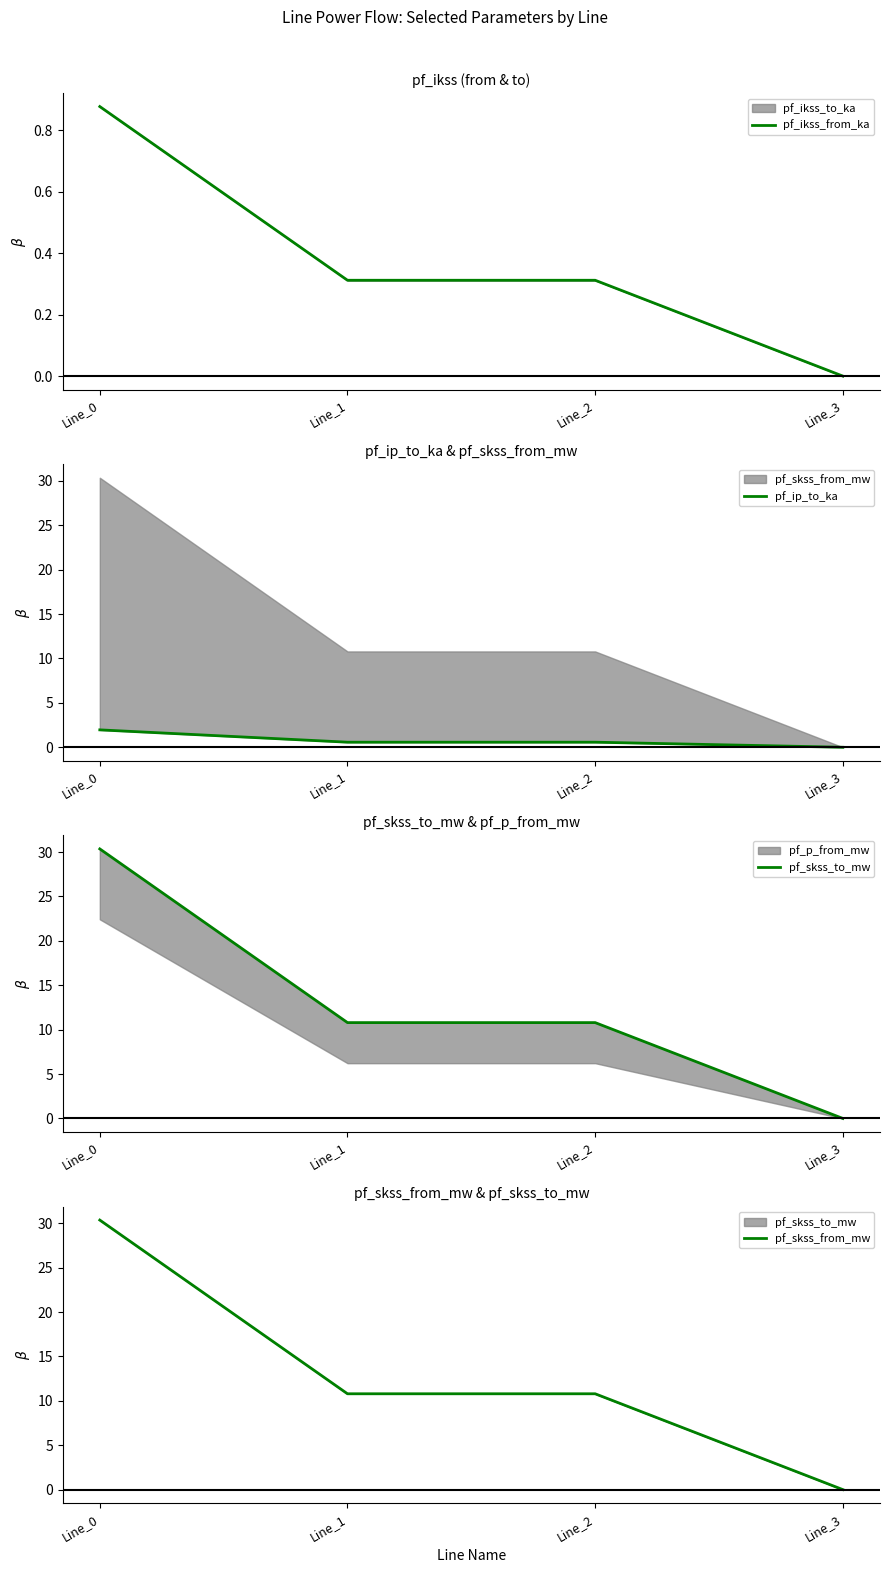

What value does the pf_ikss_from_ka series have at Line_2?

0.3